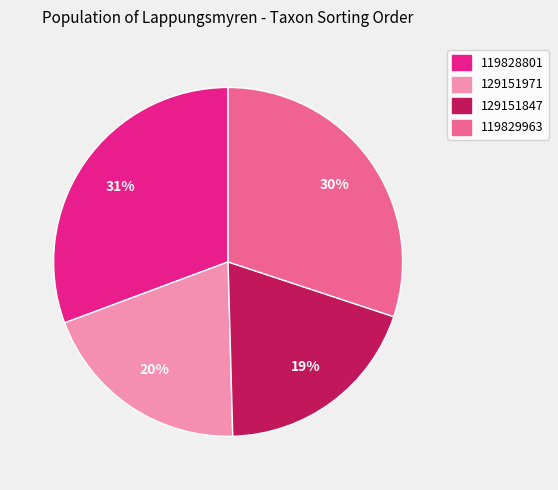

Is 119828801 the majority of the pie?

No